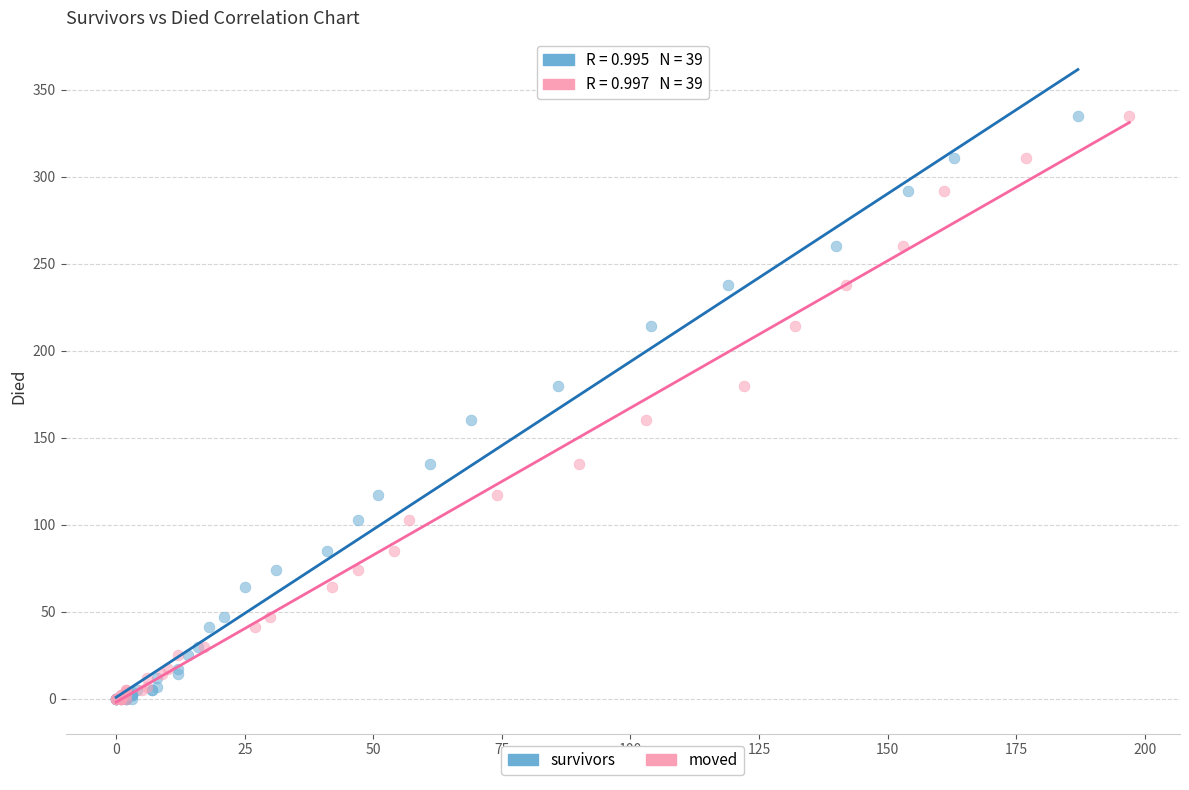

What are all the series names shown in the legend?

survivors, moved